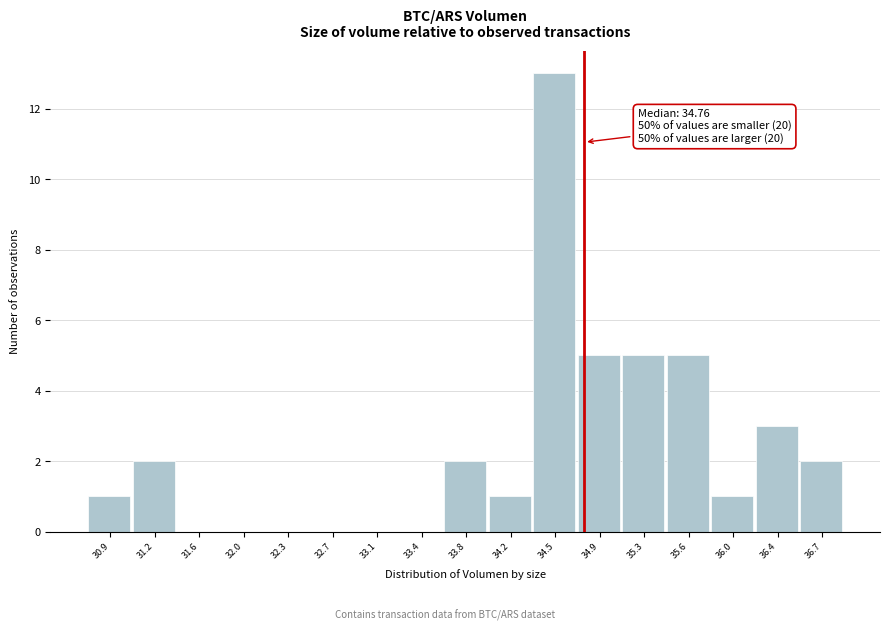

Which range on the x-axis has the tallest bar?

34.35 to 34.70